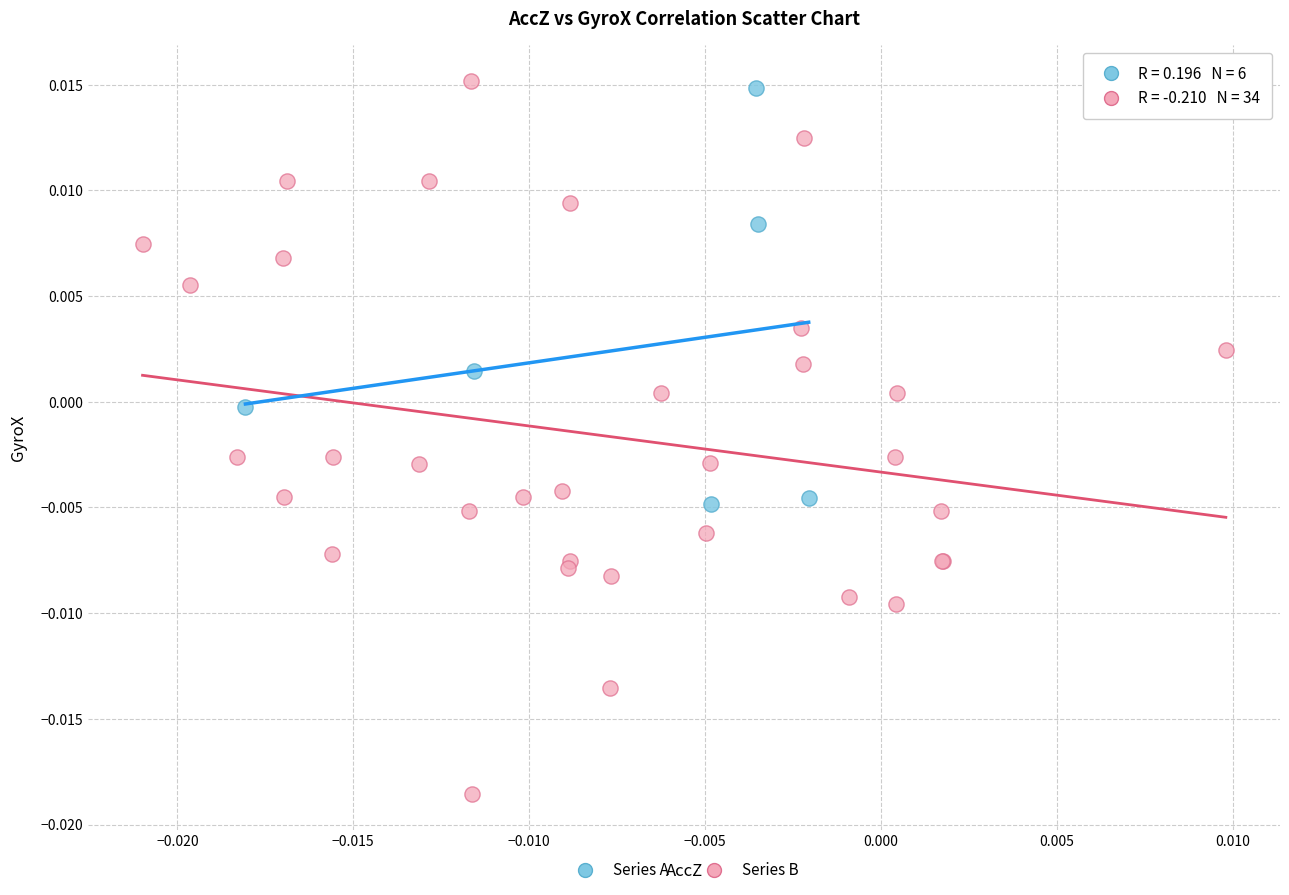

What are all the series names shown in the legend?

Series A, Series B